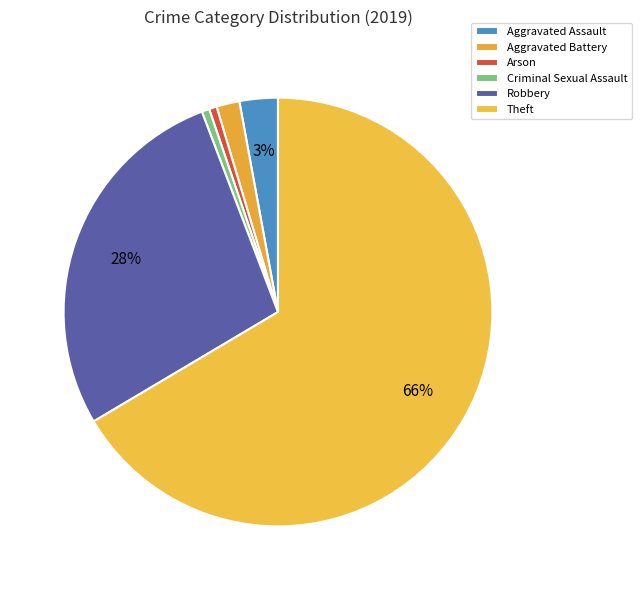

To the nearest percent, what portion does Robbery represent?

28%